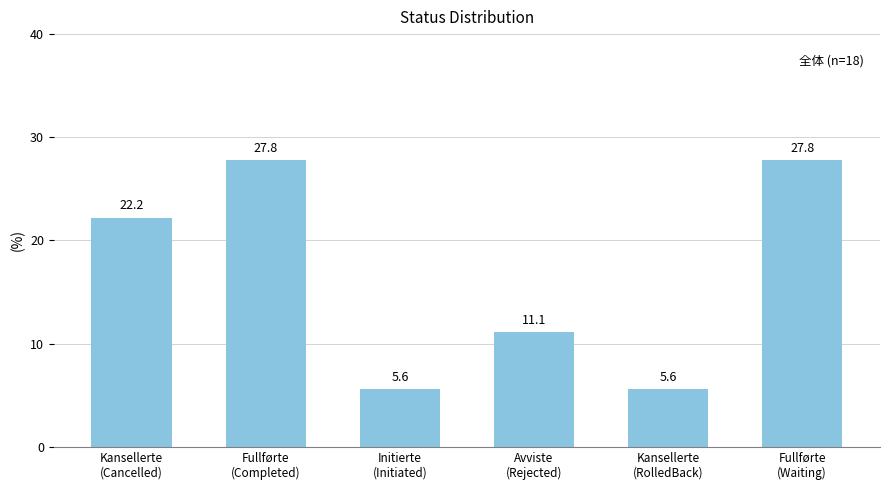

Reading right to left, extract all data points from this chart.

Fullførte
(Waiting)=27.8	Kansellerte
(RolledBack)=5.6	Avviste
(Rejected)=11.1	Initierte
(Initiated)=5.6	Fullførte
(Completed)=27.8	Kansellerte
(Cancelled)=22.2